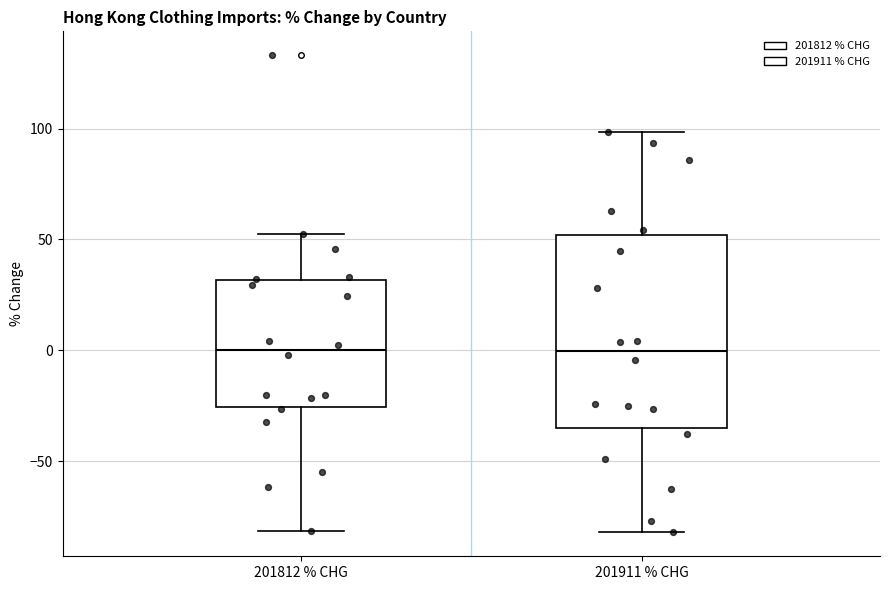

Where does the median line of the box for 201812 % CHG sit on the y-axis? The values are not printed on the chart, so give them approximately, as read against the axis.

0